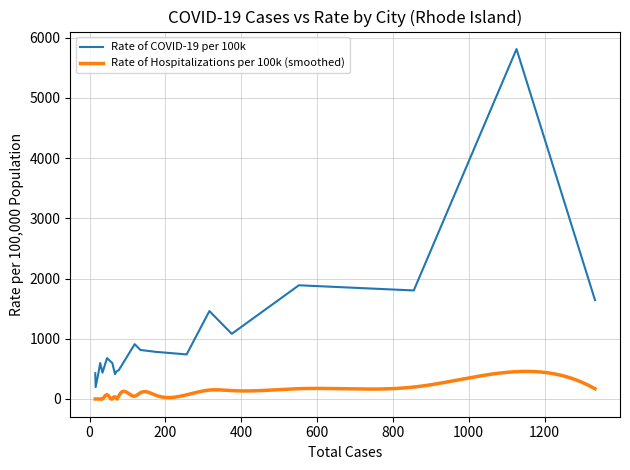

What is the label of the 12th point from the right?

119